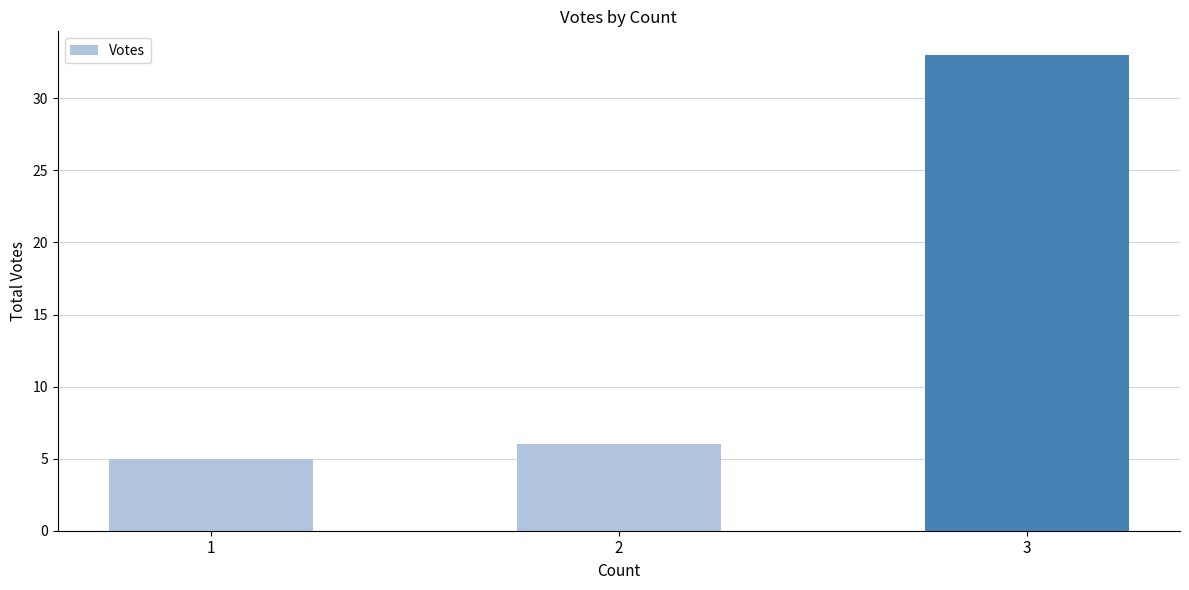

Are the bars grouped side by side (vs. stacked)?

No